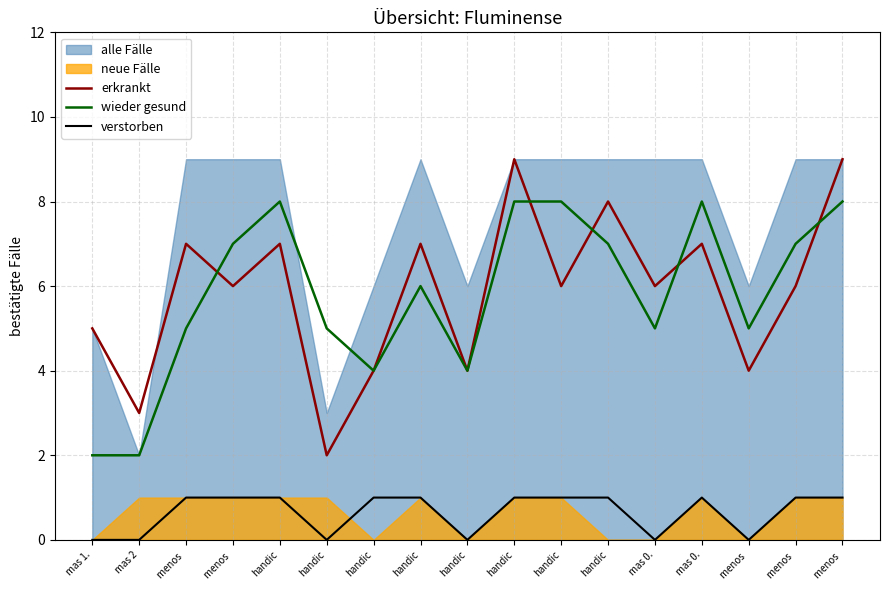

True or false: verstorben and wieder gesund cross at least once.

False